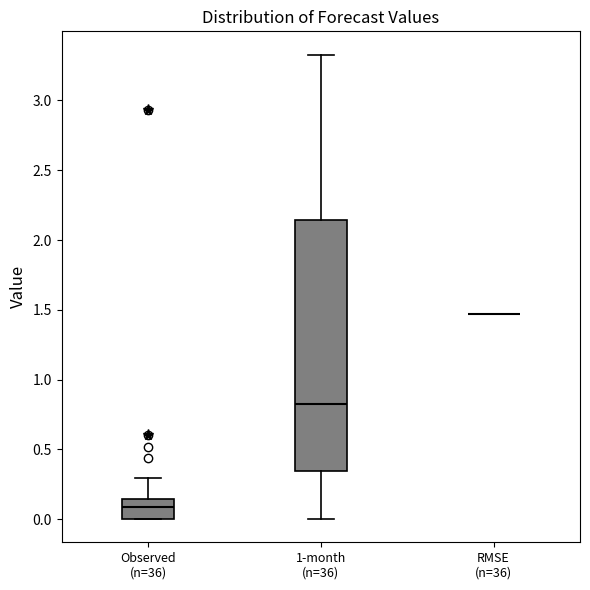

Where does the lower whisker of the box for 1-month (n=36) end on the y-axis? The values are not printed on the chart, so give them approximately, as read against the axis.

0.00